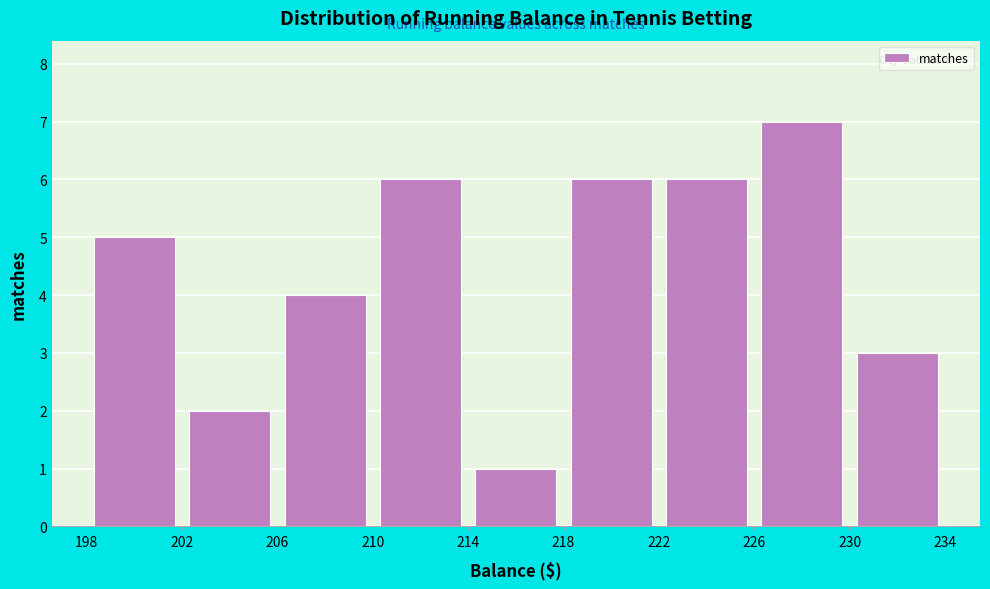

Reading left to right, list every bar in this chart as the range it spans on the x-axis followed by its height. The values are not printed on the chart, so give them approximately, as read against the axis.

198 to 202: 5
202 to 206: 2
206 to 210: 4
210 to 214: 6
214 to 218: 1
218 to 222: 6
222 to 226: 6
226 to 230: 7
230 to 234: 3